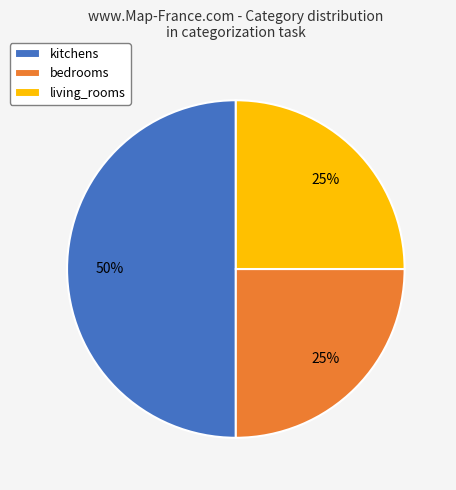

What is the ratio of the value at bedrooms to the value at kitchens?

0.5